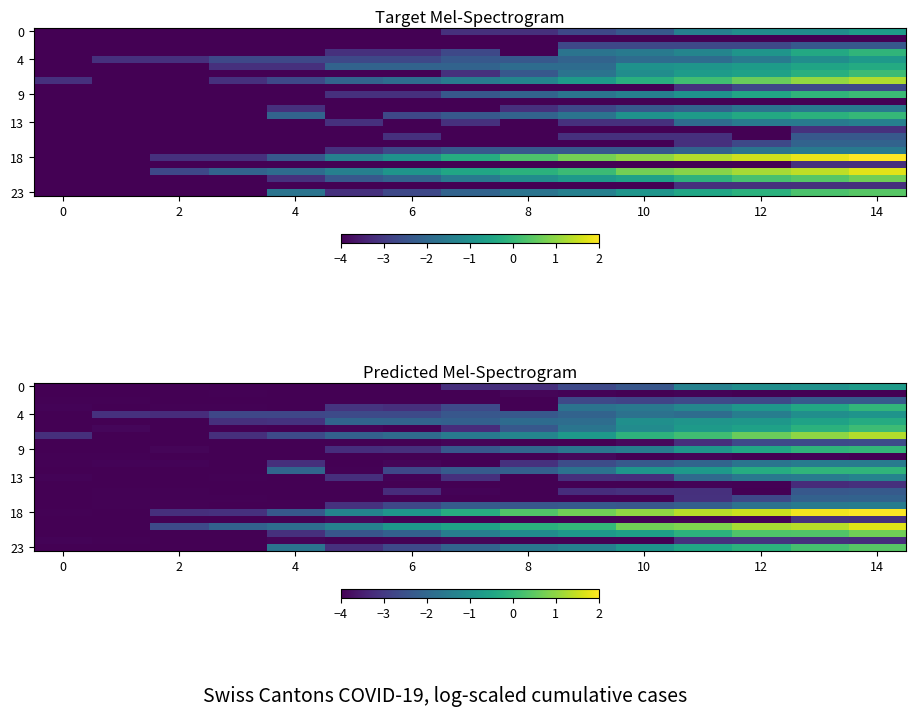

How many values in the 0 series exceed -3?

6